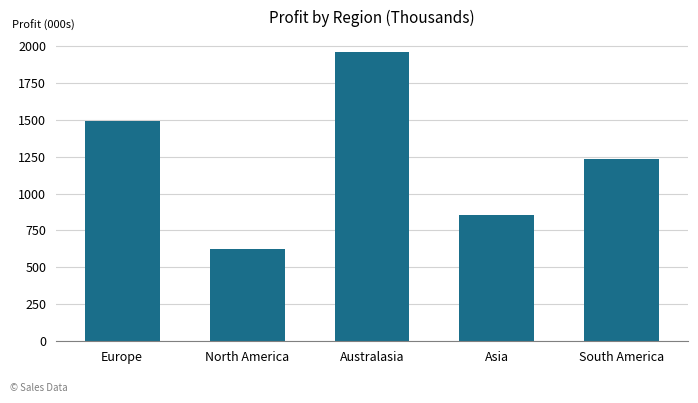

Is it true that the value at Asia is 1472.4?

False